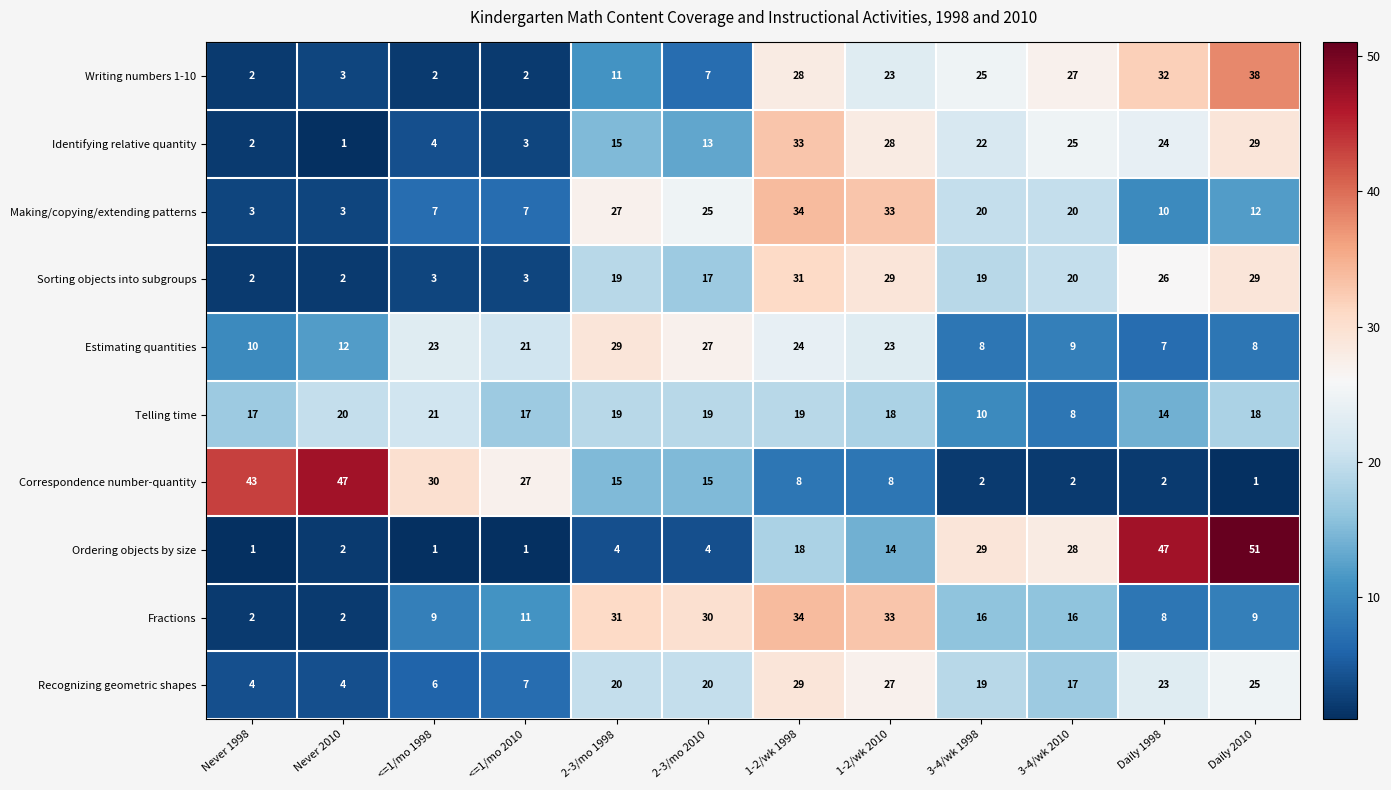

At how many categories does at least one series exceed 46?

3